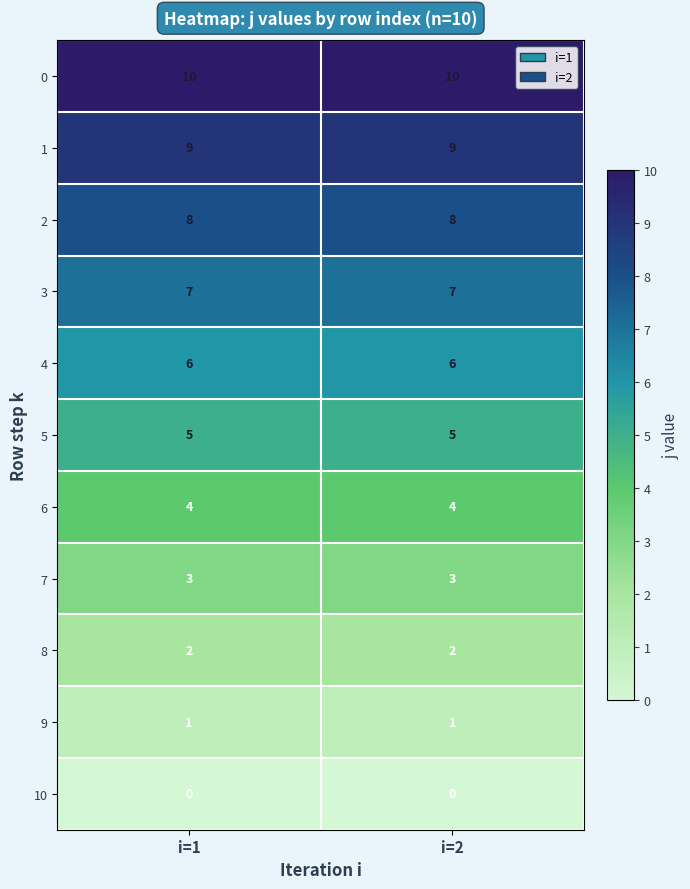

What value does the 2 series have at i=2?

8